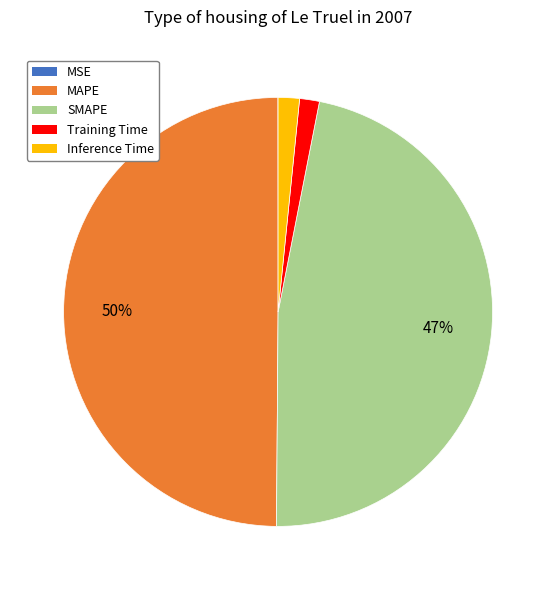

To the nearest percent, what is the difference between the largest and smallest slice percentages?

50%